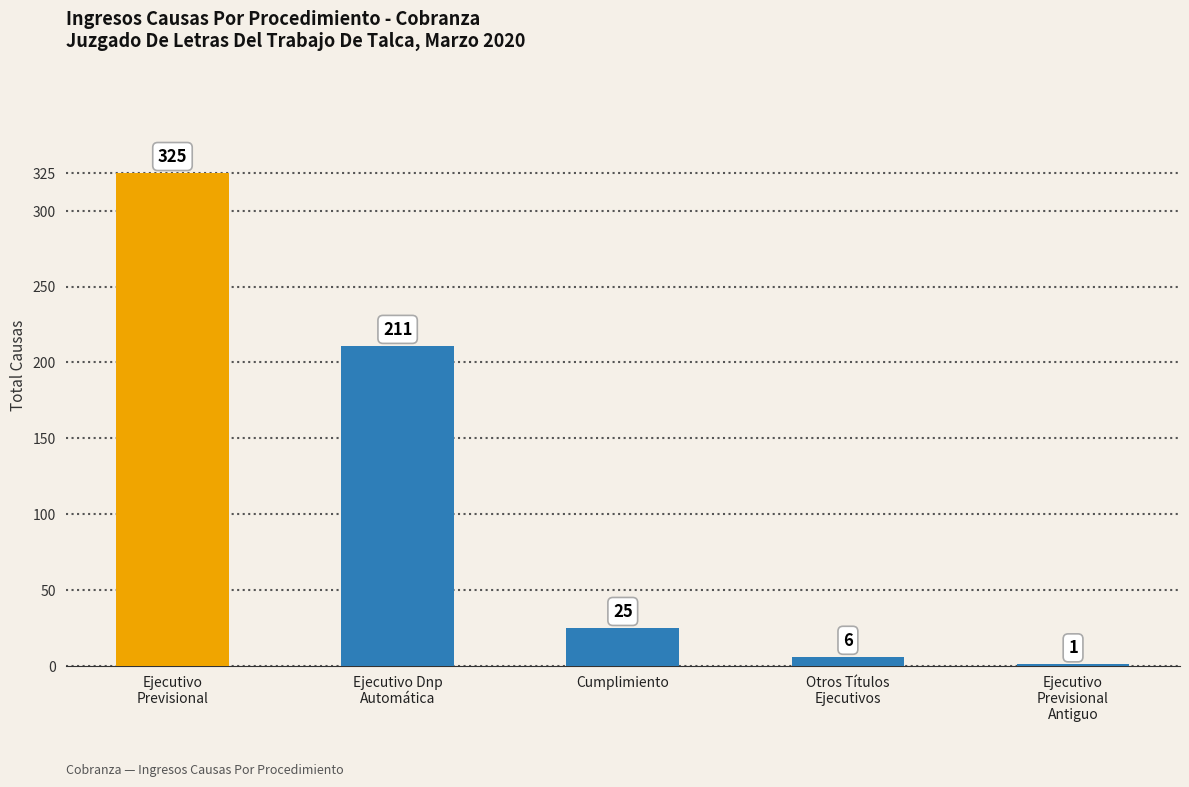

Where does the data first go above 25?

Ejecutivo
Previsional